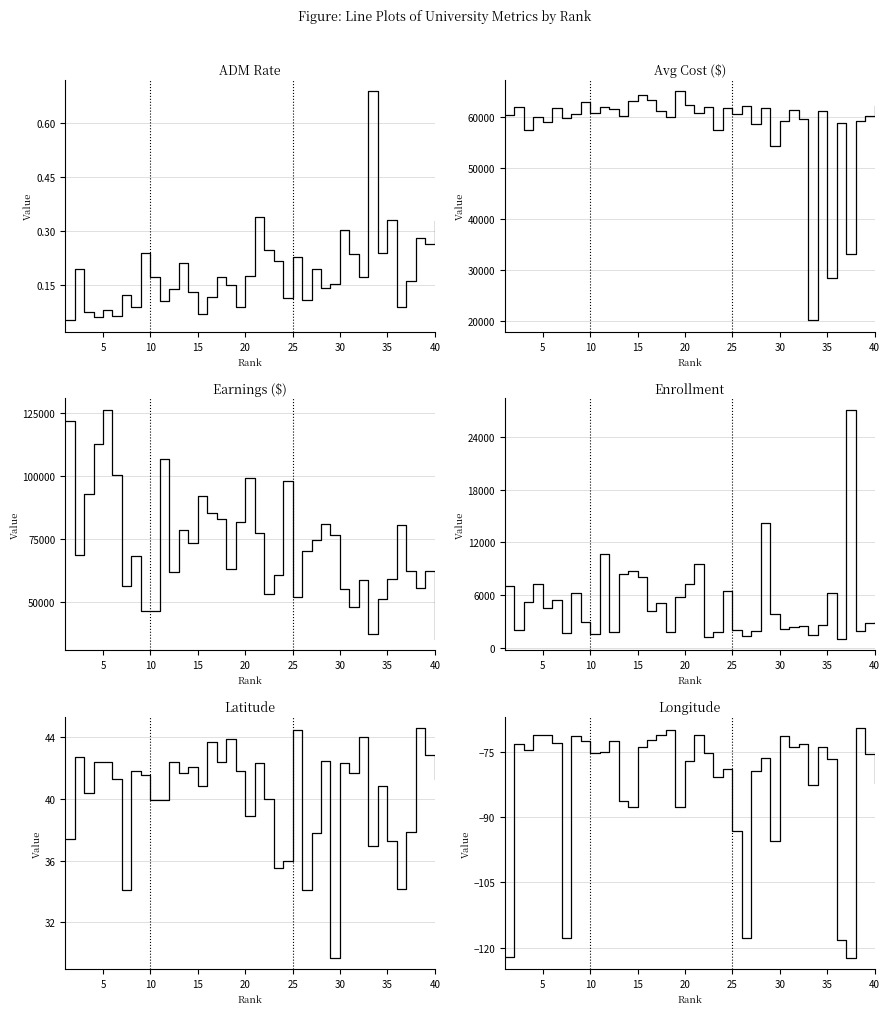

True or false: Longitude and Latitude cross at least once.

False